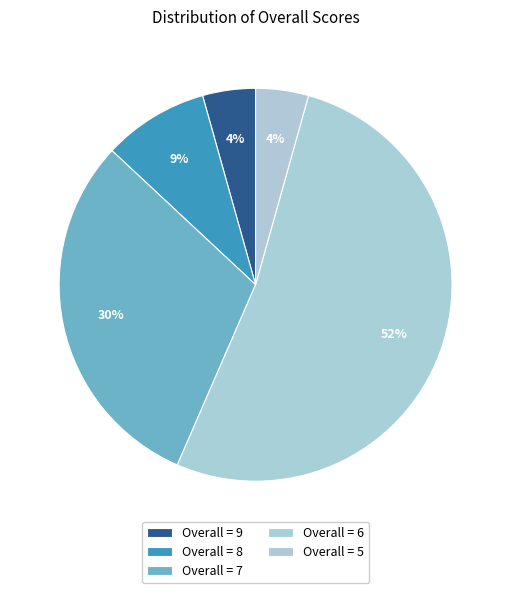

Count the number of slices in the pie.

5